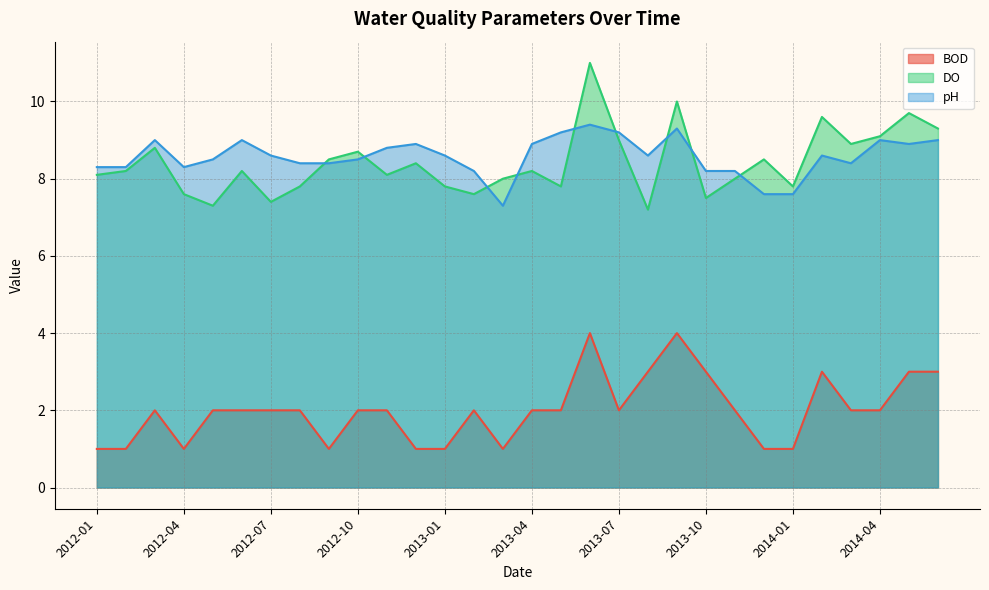

What is the lowest value of the DO series?

7.2